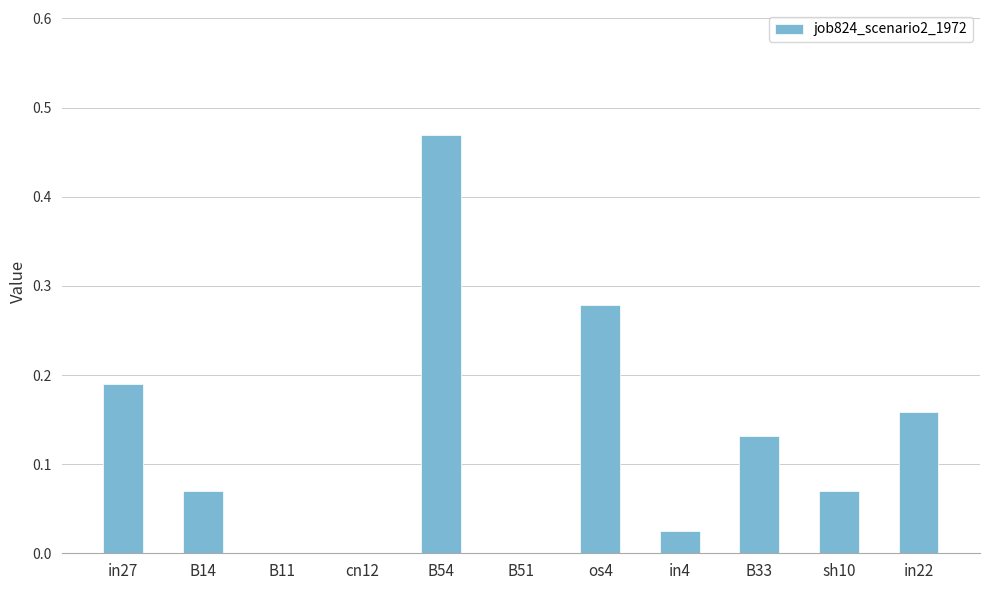

What is the sum of all values?

1.4